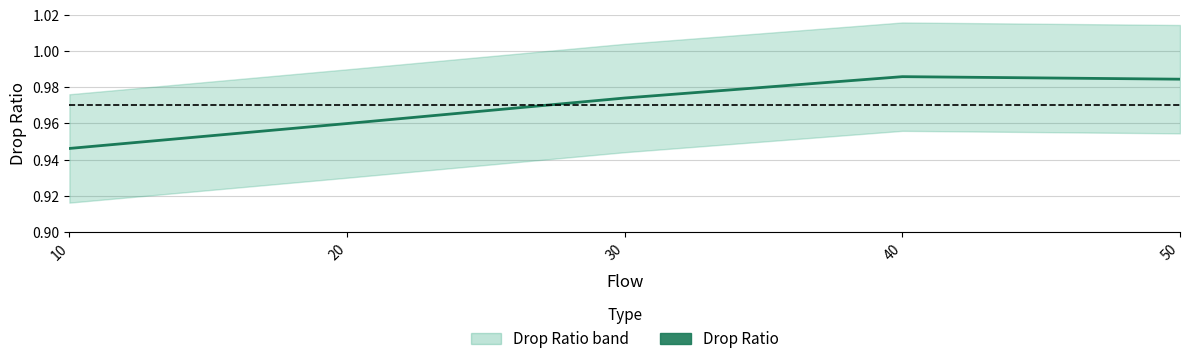

The value at 10 is 1.6. True or false?

False